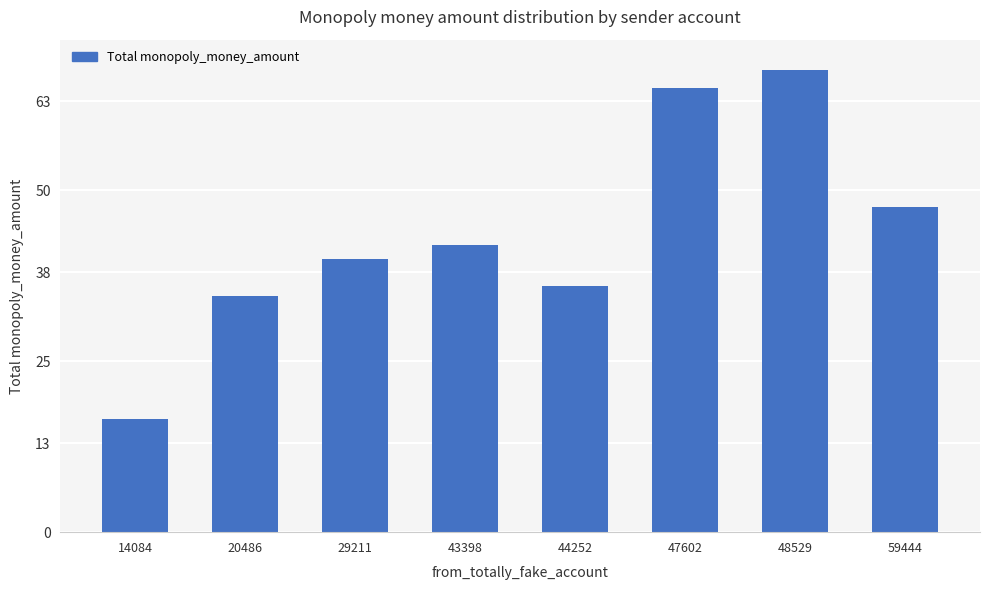

What is the value of the 7th bar from the left?

67.5